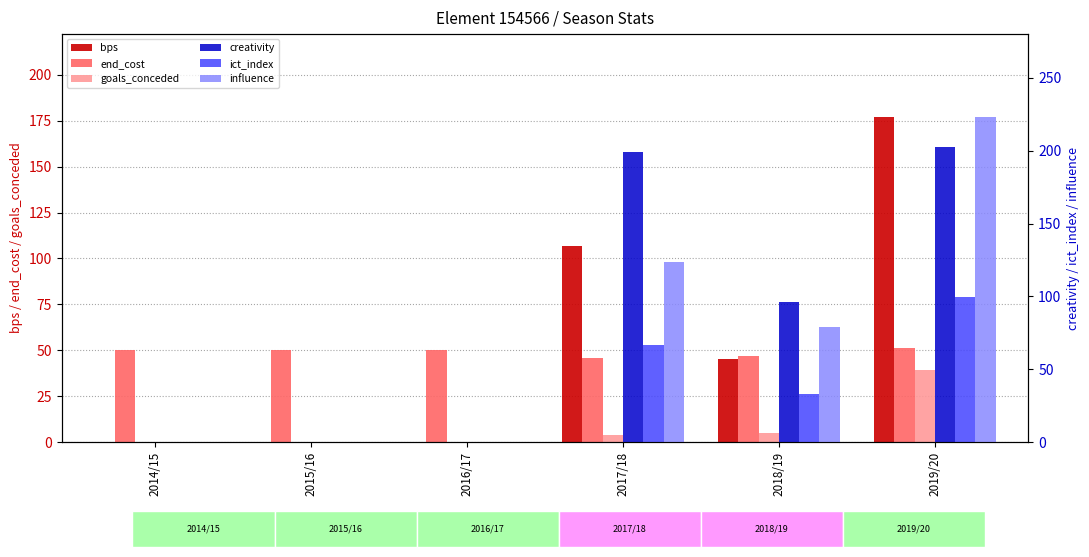

Which series has the largest range (max minus min)?

influence